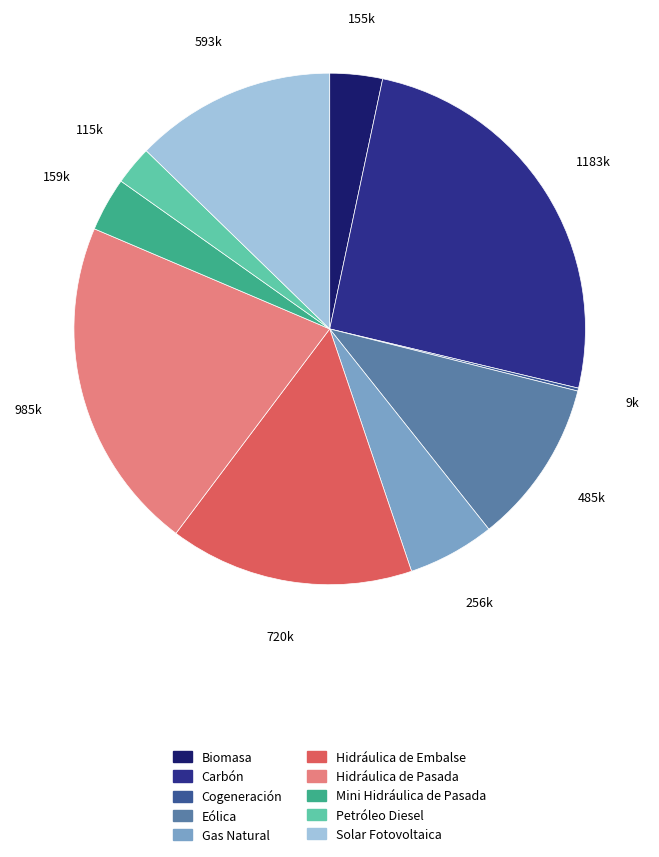

True or false: Petróleo Diesel accounts for 10% of the total.

False